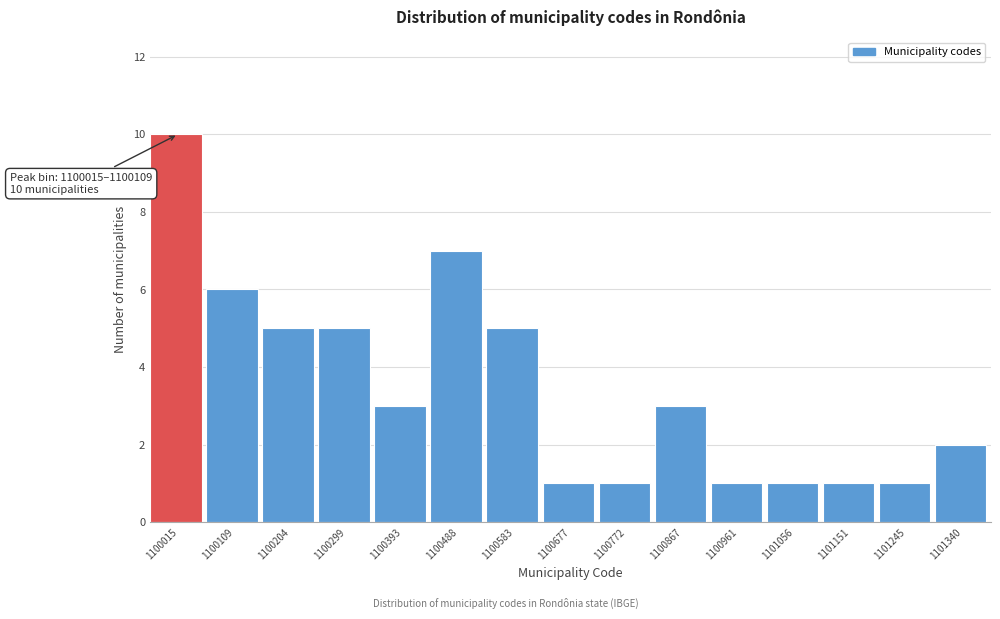

Reading left to right, extract all data points from this chart.

10	6	5	5	3	7	5	1	1	3	1	1	1	1	2